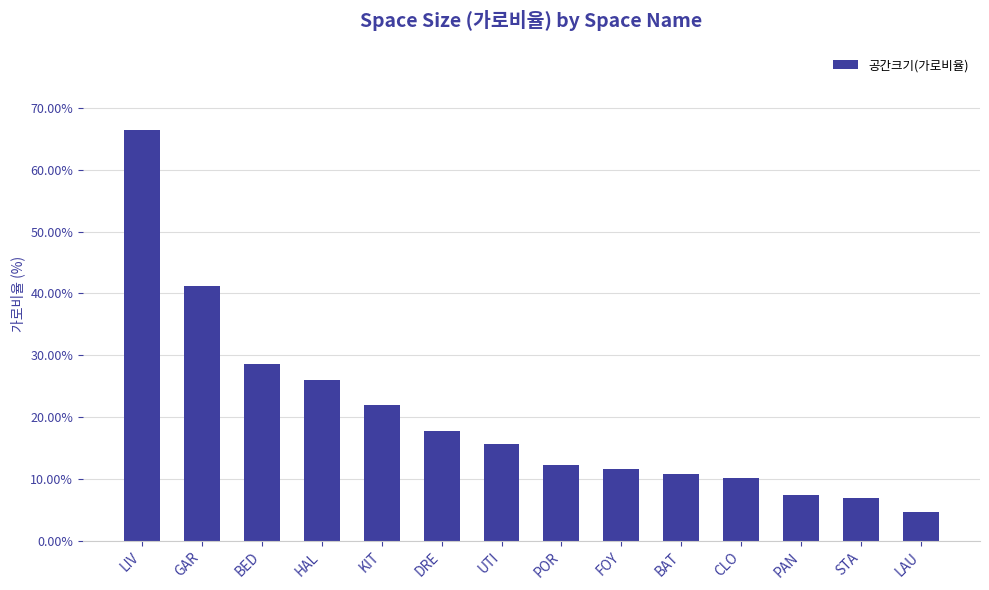

Rank the categories by value from highest to lowest.

LIV, GAR, BED, HAL, KIT, DRE, UTI, POR, FOY, BAT, CLO, PAN, STA, LAU